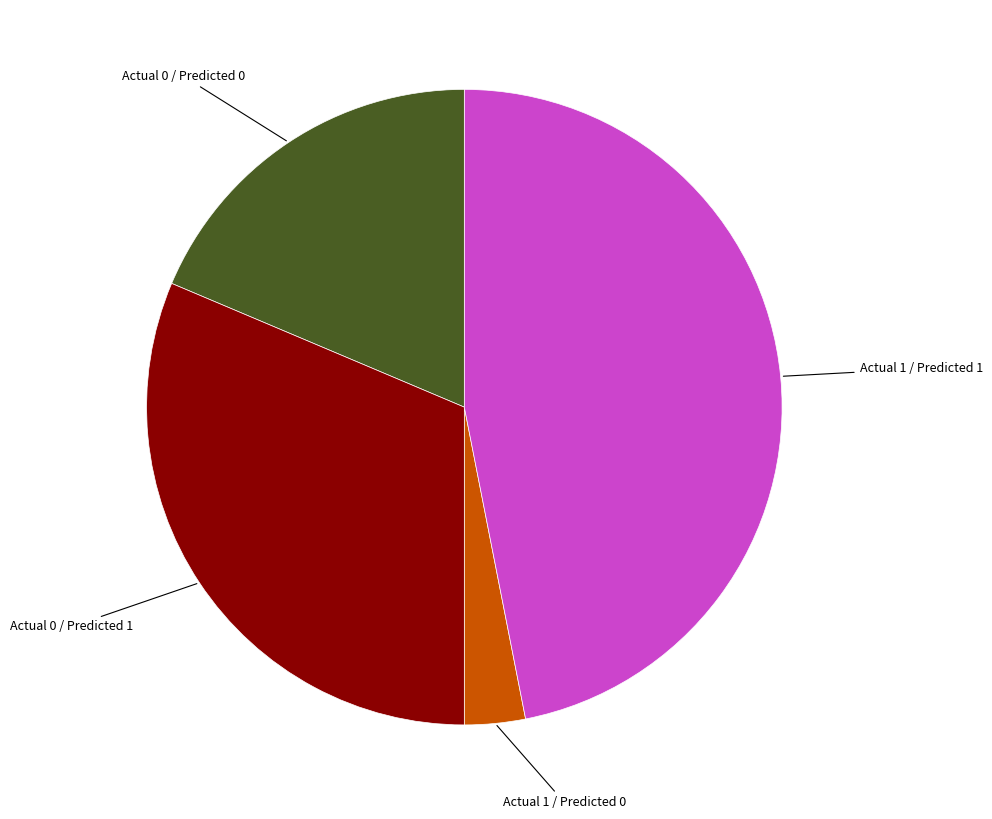

How many segments does this pie chart have?

4